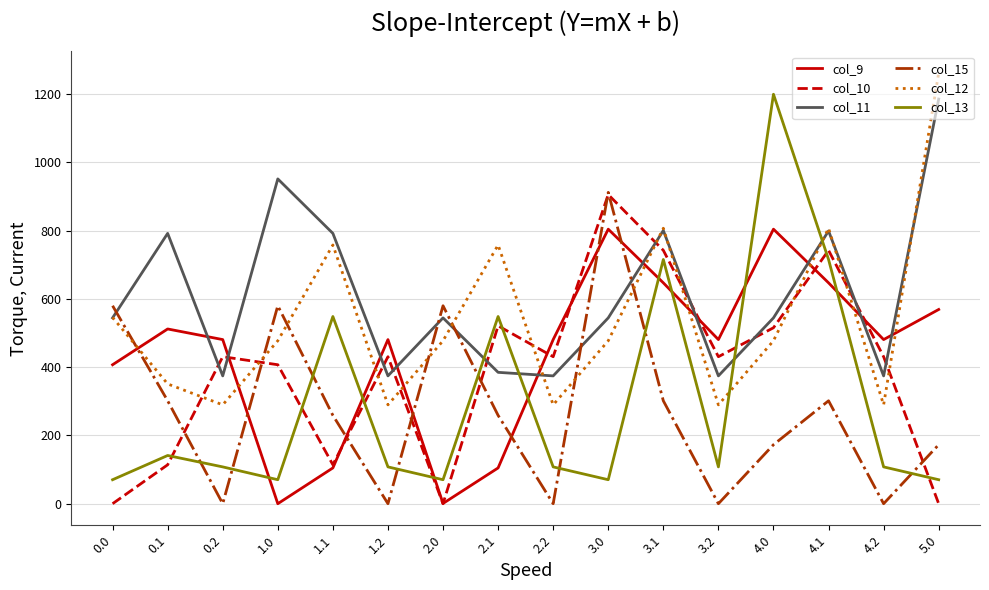

How many series are shown in this chart?

6